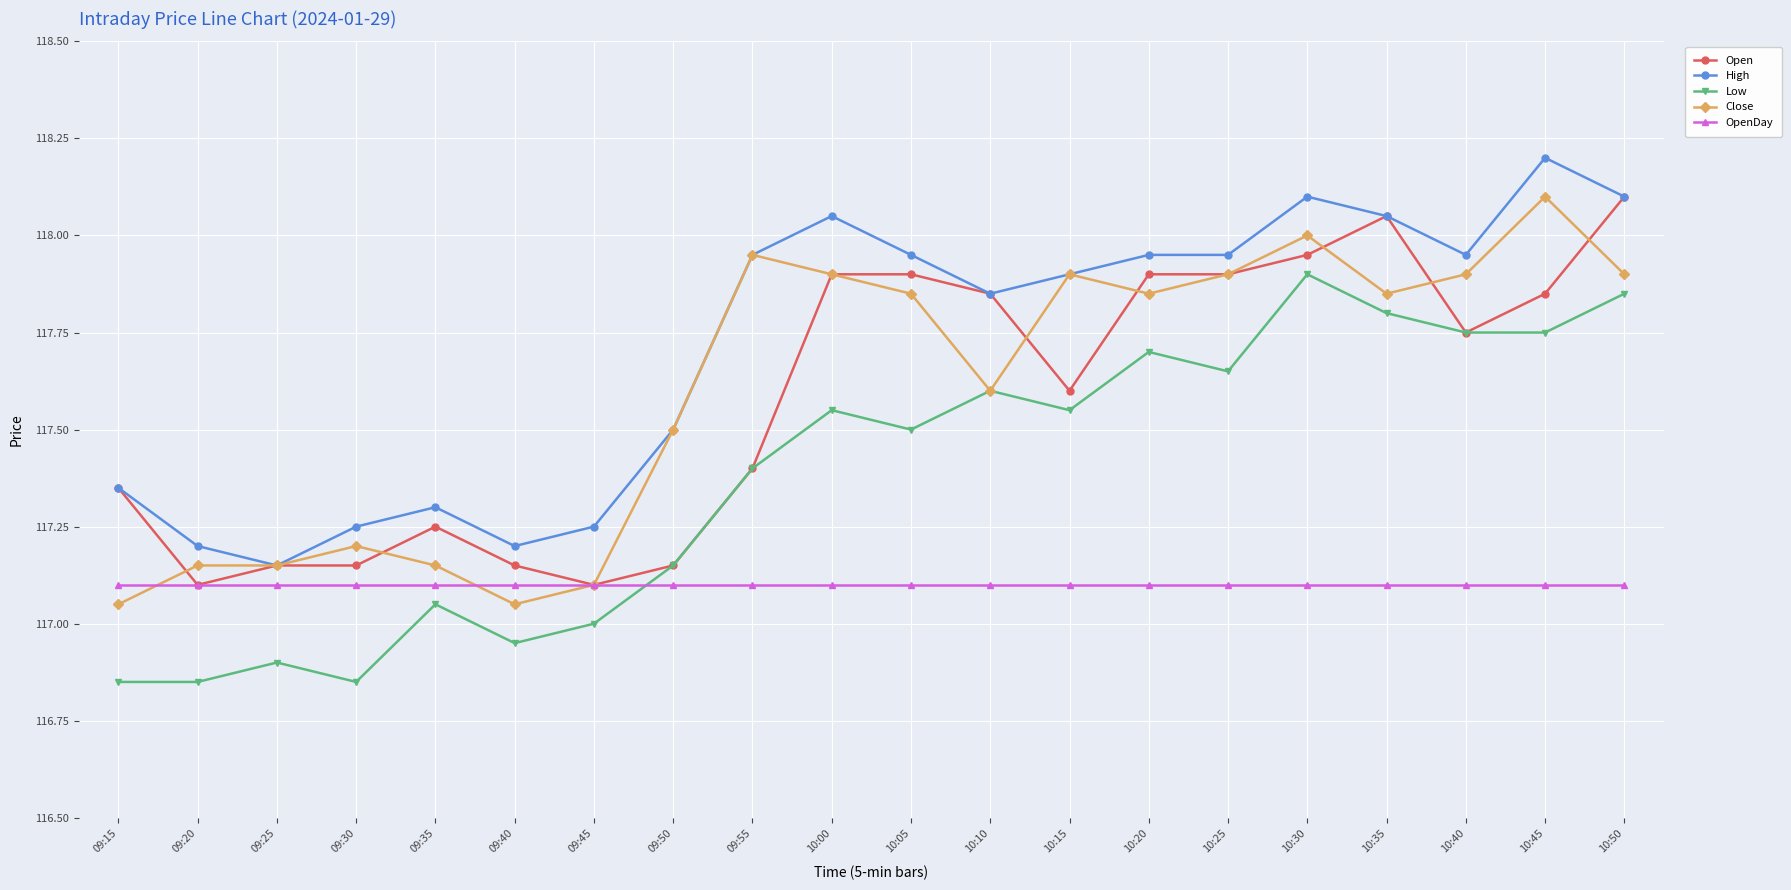

Count the number of categories in the chart.

20